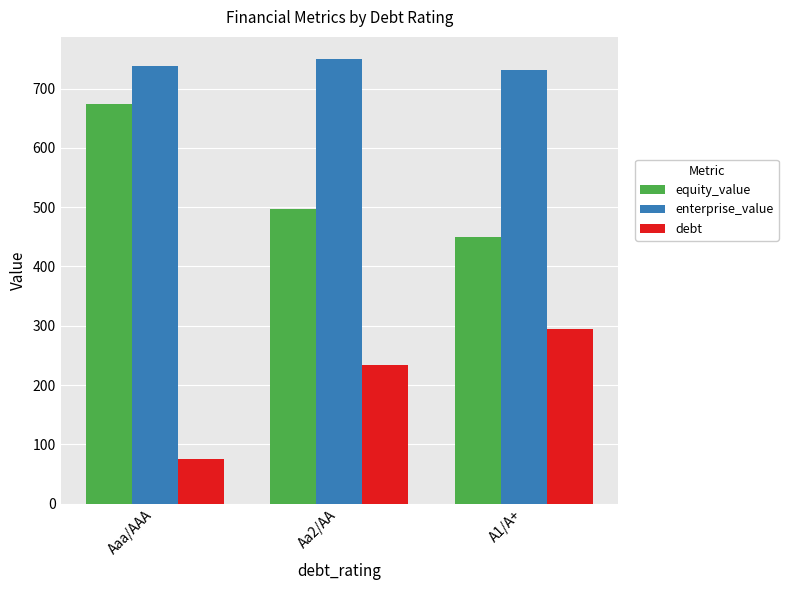

What is the minimum value shown in the chart?

75.7